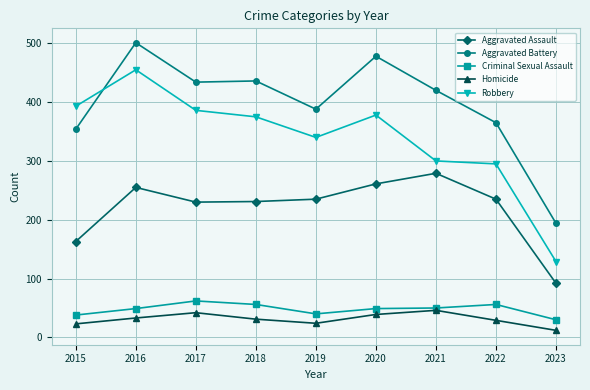

List the series in order of their peak value, lowest first.

Homicide, Criminal Sexual Assault, Aggravated Assault, Robbery, Aggravated Battery